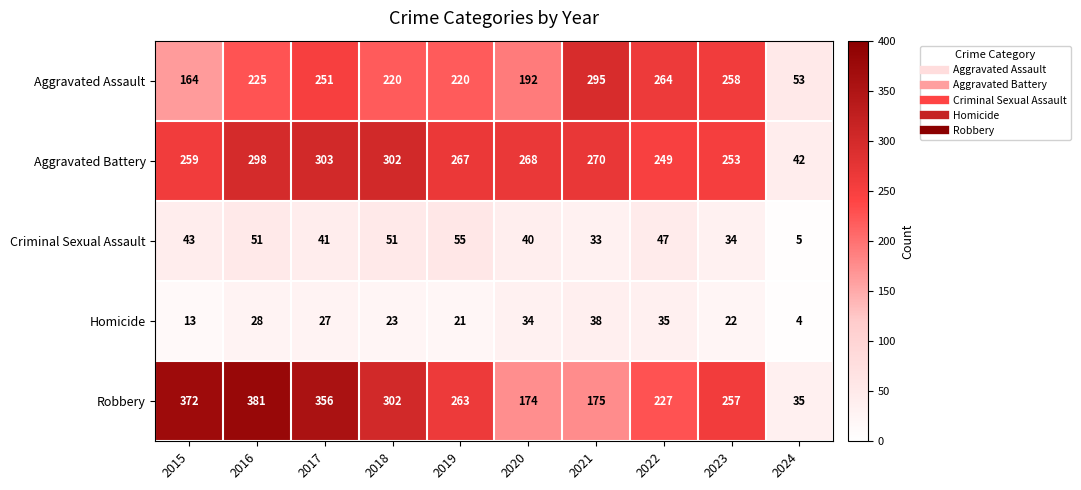

The value of Aggravated Battery at 2015 is 86. True or false?

False